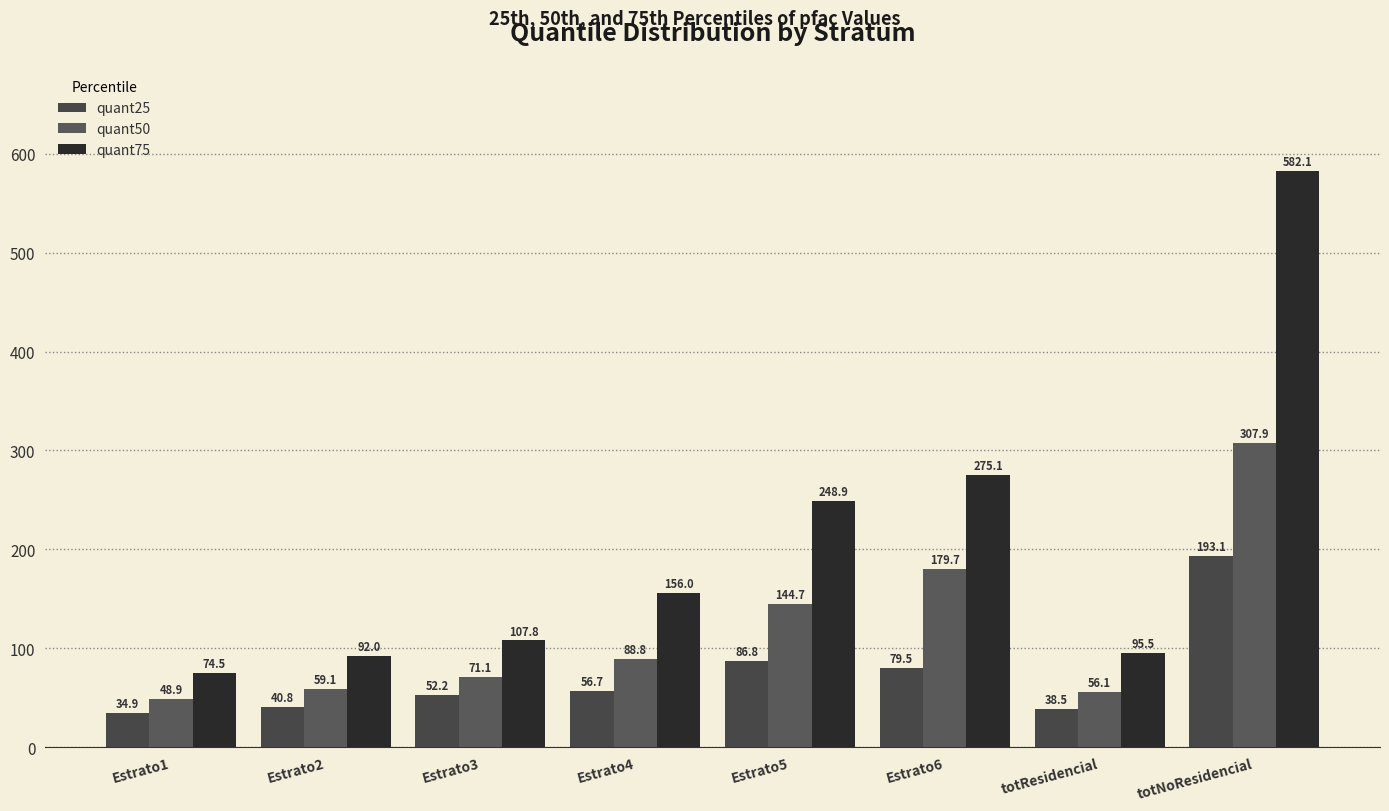

What is the total value across all series at totResidencial?

190.2